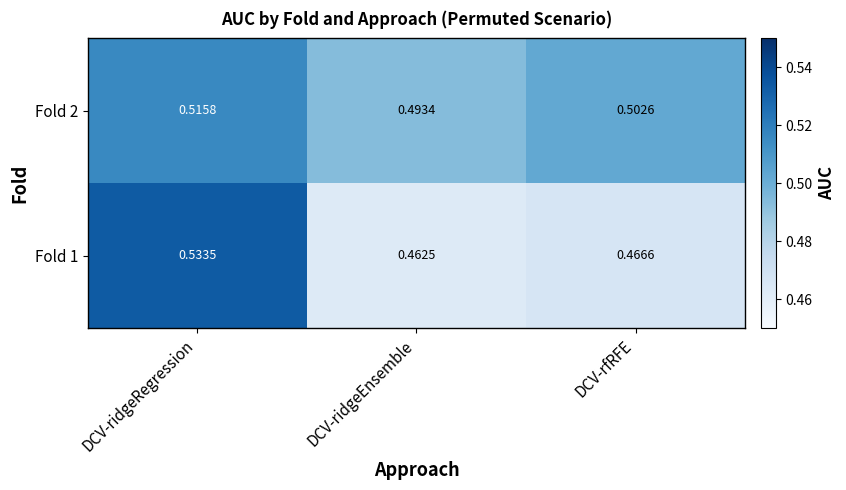

Which category has the lowest value in the Fold 1 series?

DCV-ridgeEnsemble